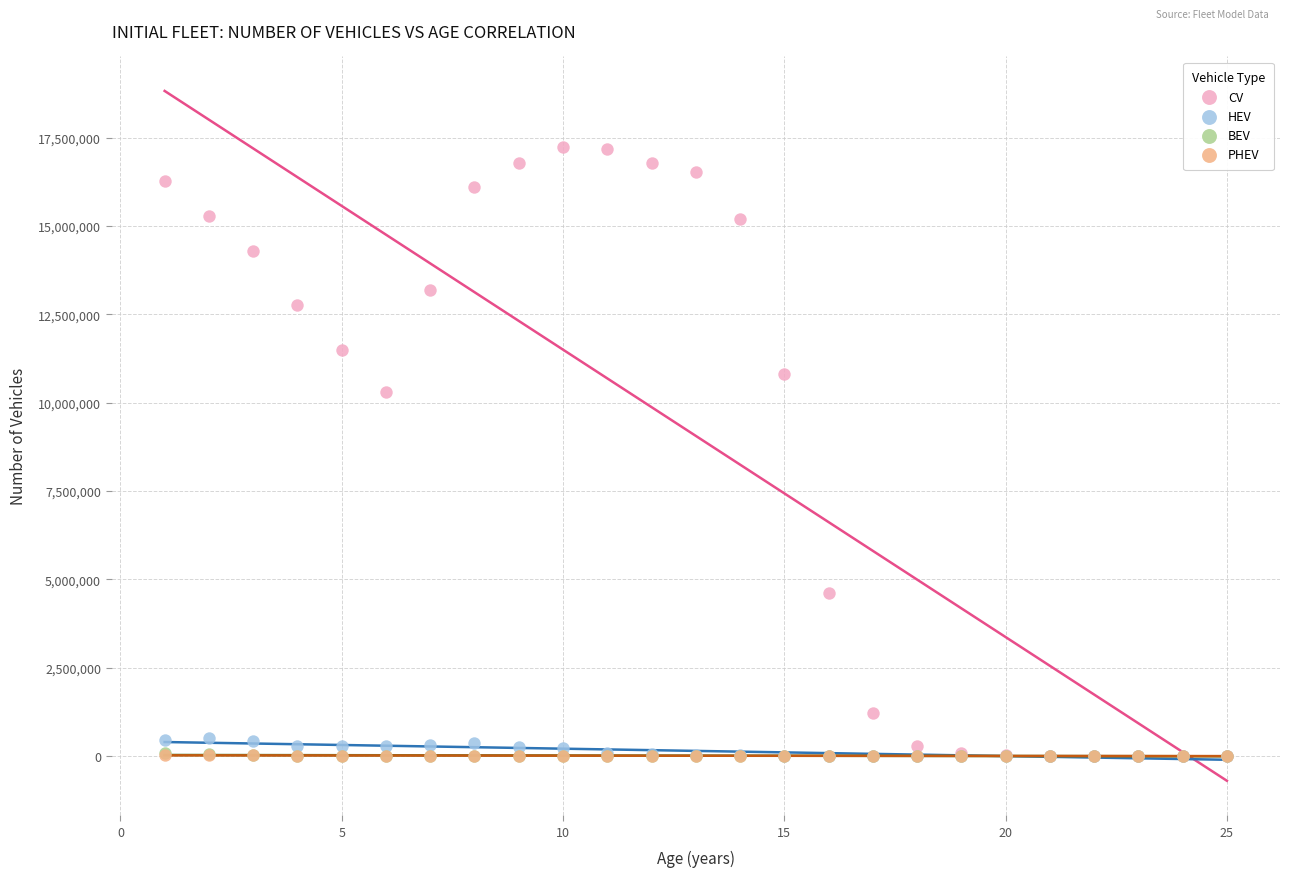

Which series has the widest spread of Y values?

CV